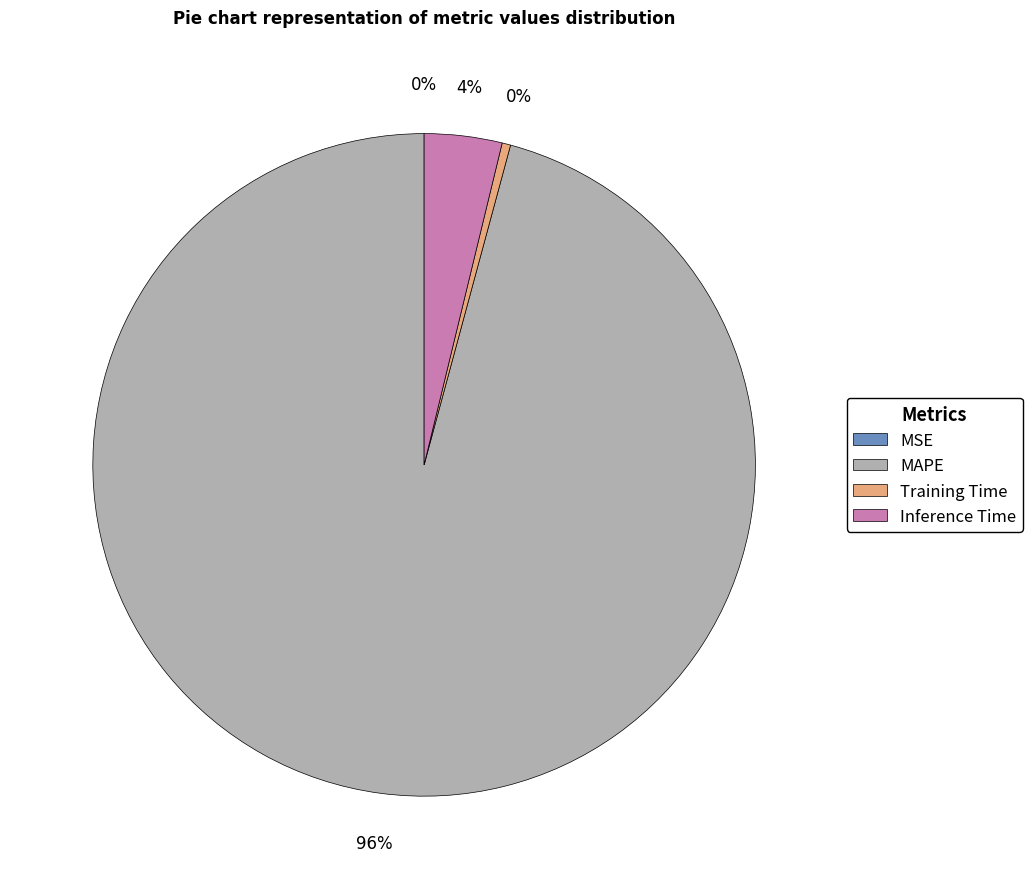

What is the change in value from MSE to MAPE?

+23.9